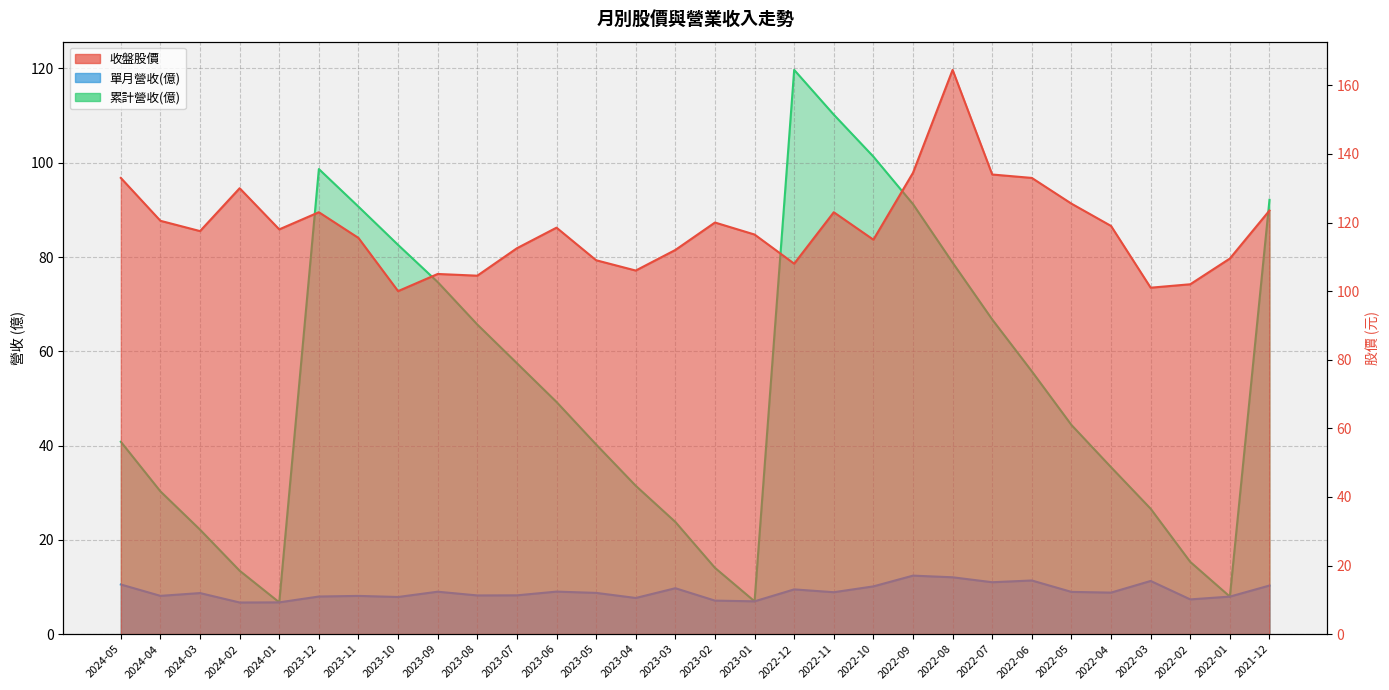

How many values in the 累計營收(億) series are below 49?

15